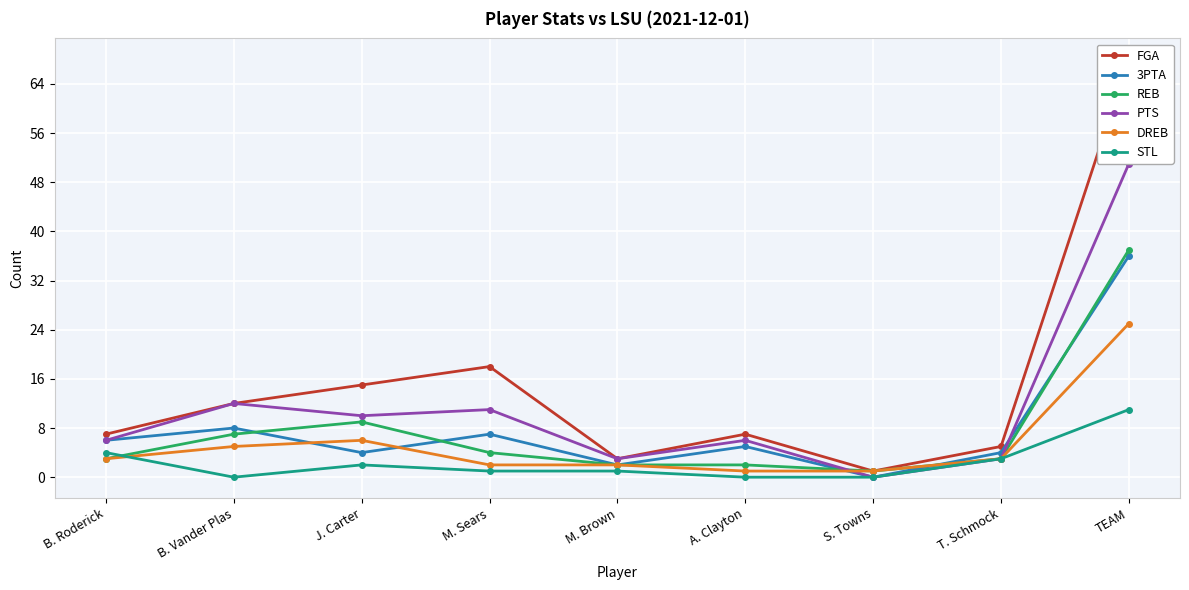

What is the maximum value shown in the chart?

68